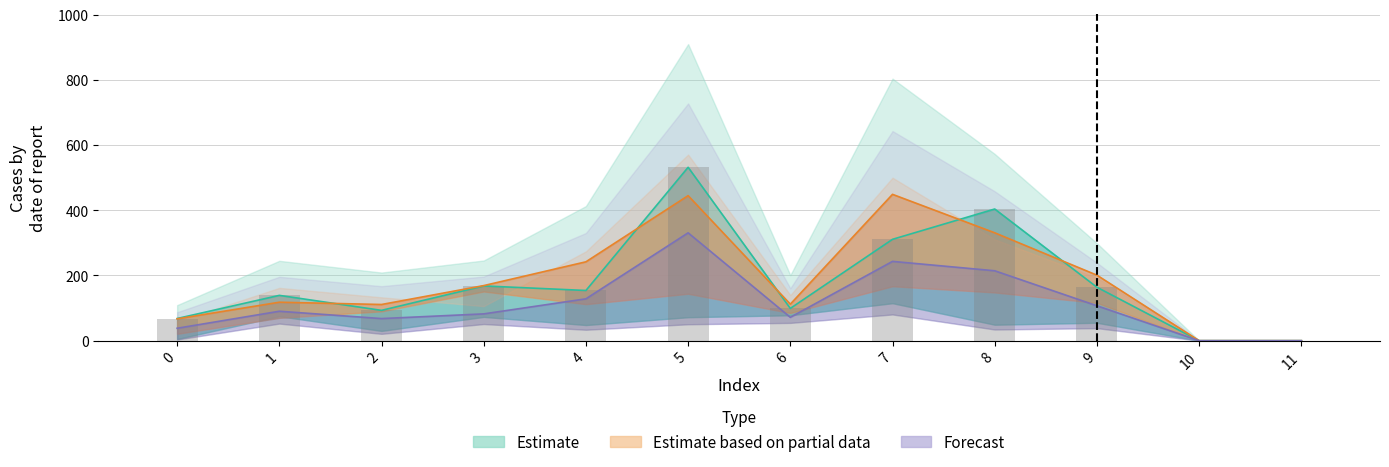

What is the average value of the col_2 series?

114.5